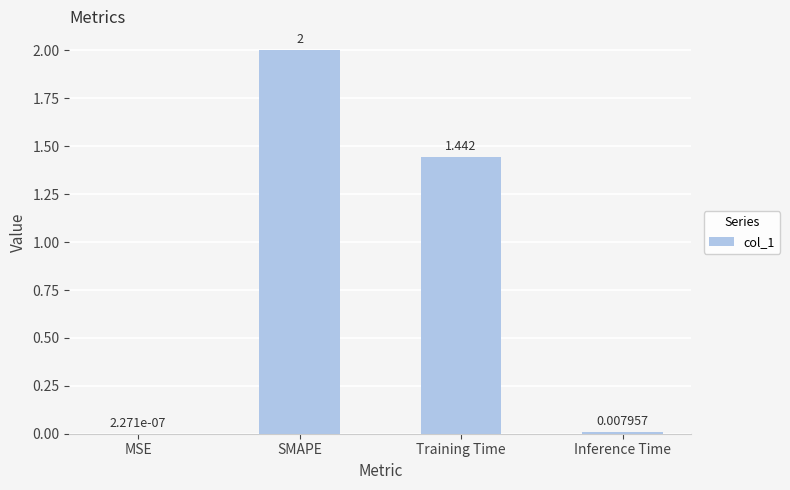

At which label does the data first exceed 1?

SMAPE